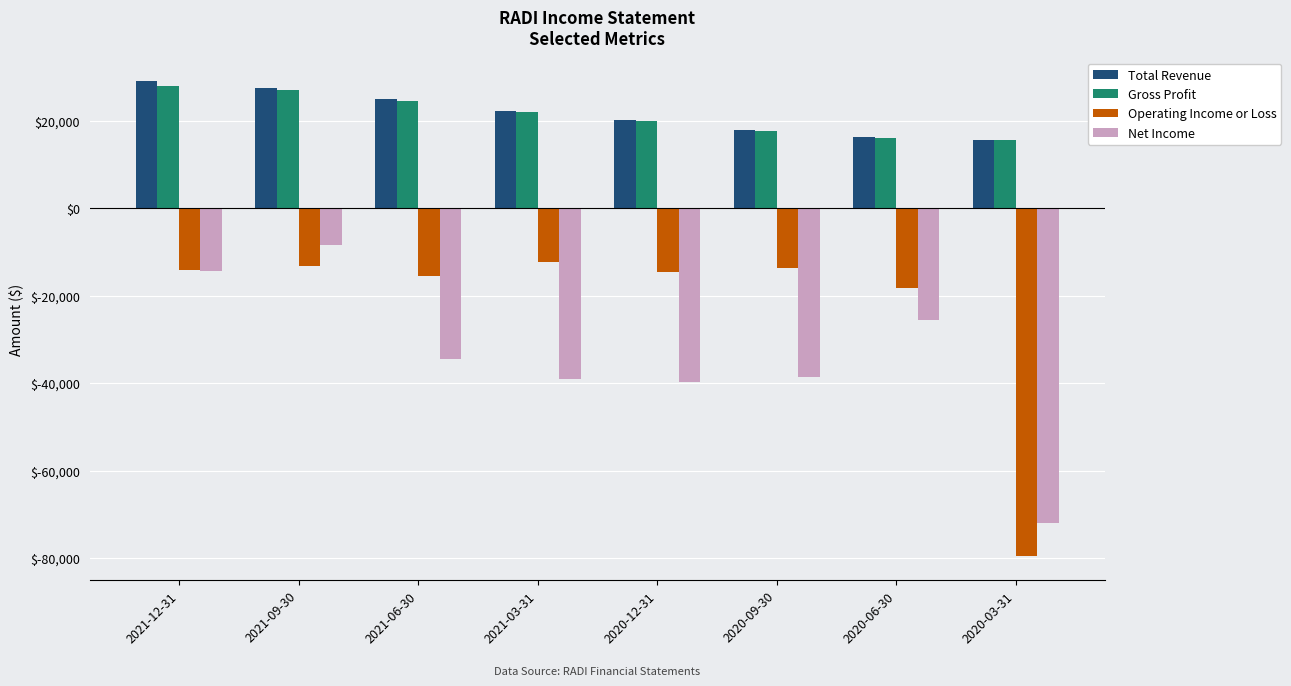

Is the value of Gross Profit at 2021-03-31 greater than the value of Total Revenue at 2021-09-30?

No